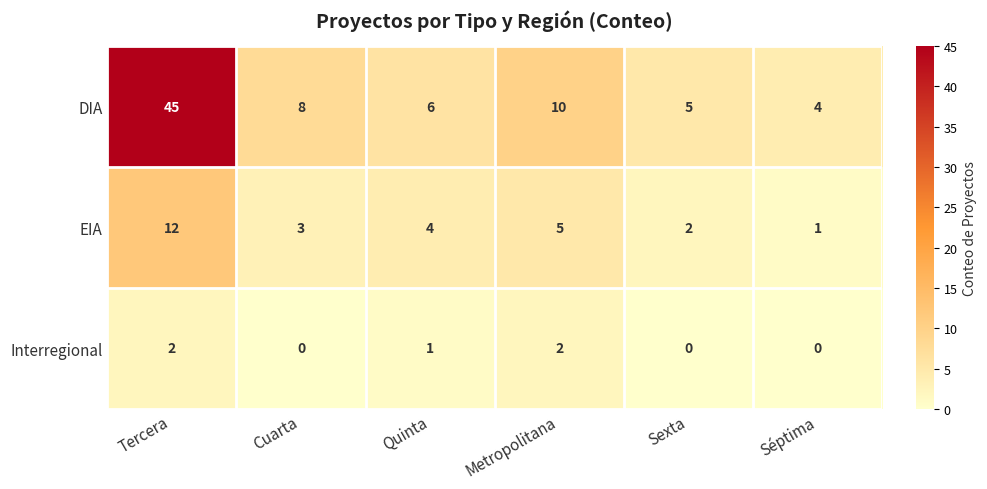

Count the number of data series in this chart.

3